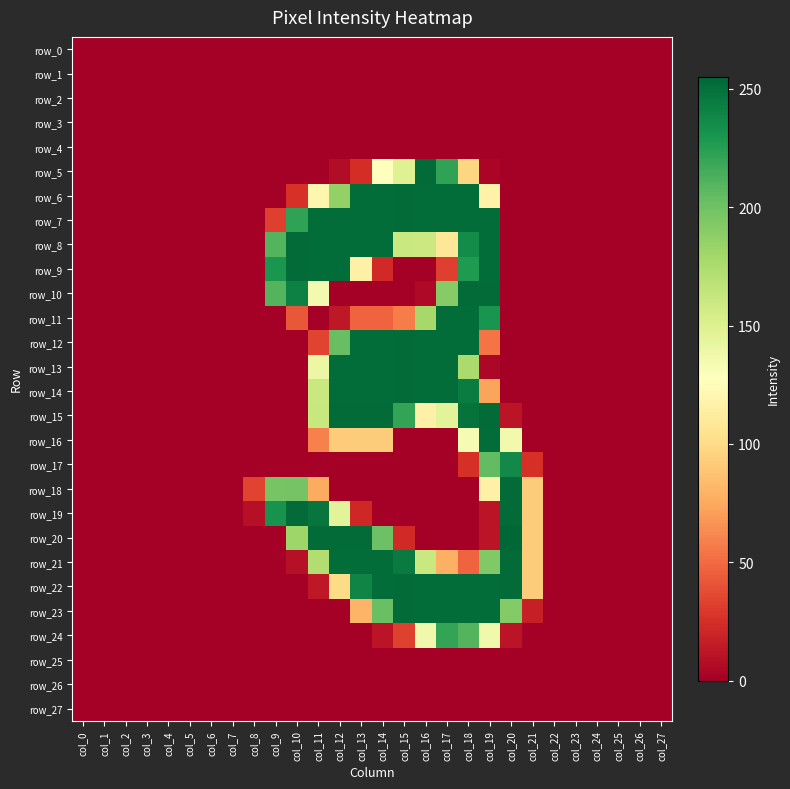

Count the number of data series in this chart.

28